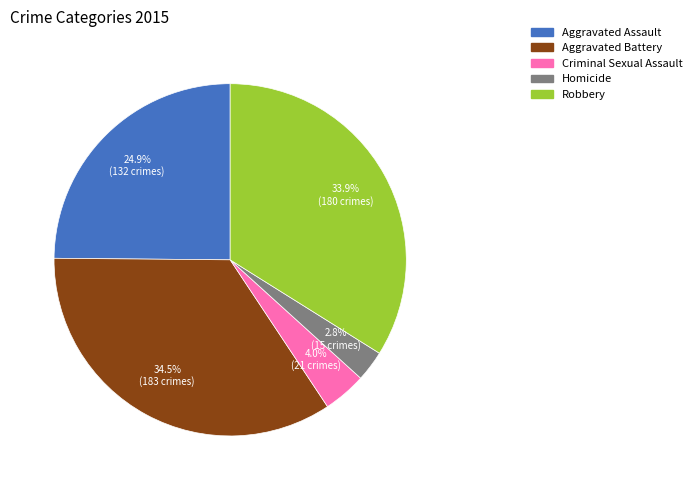

Rank the categories by value from highest to lowest.

Aggravated Battery, Robbery, Aggravated Assault, Criminal Sexual Assault, Homicide